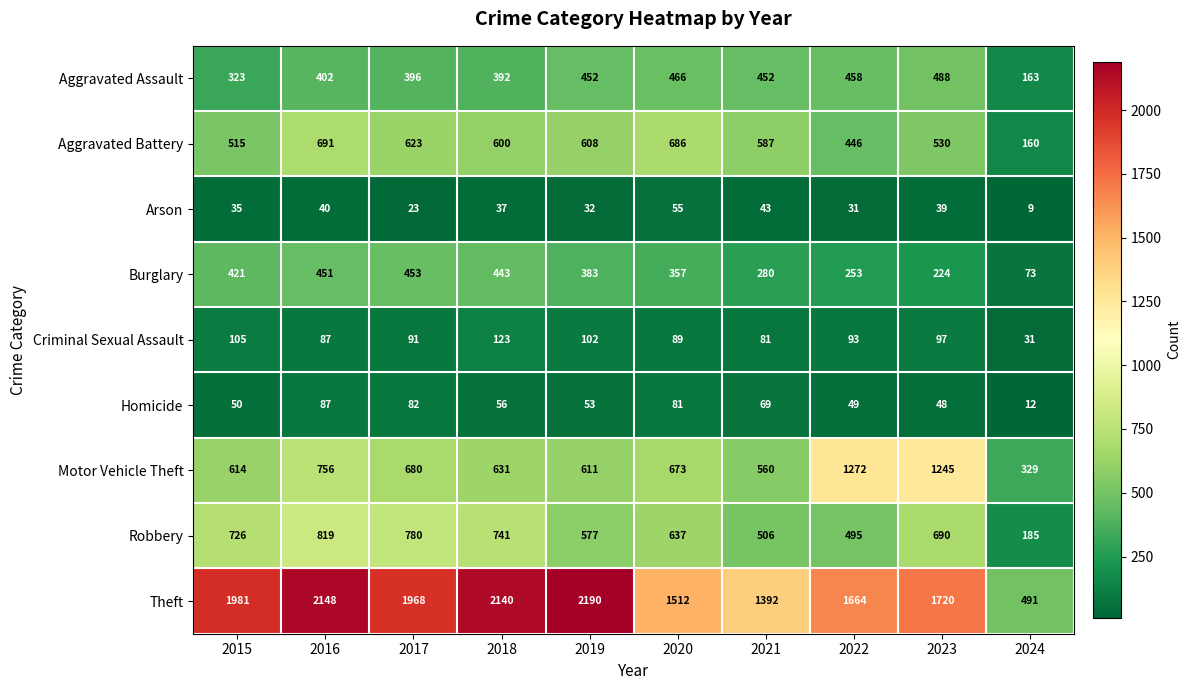

The Arson series shows 37 at 2018. True or false?

True